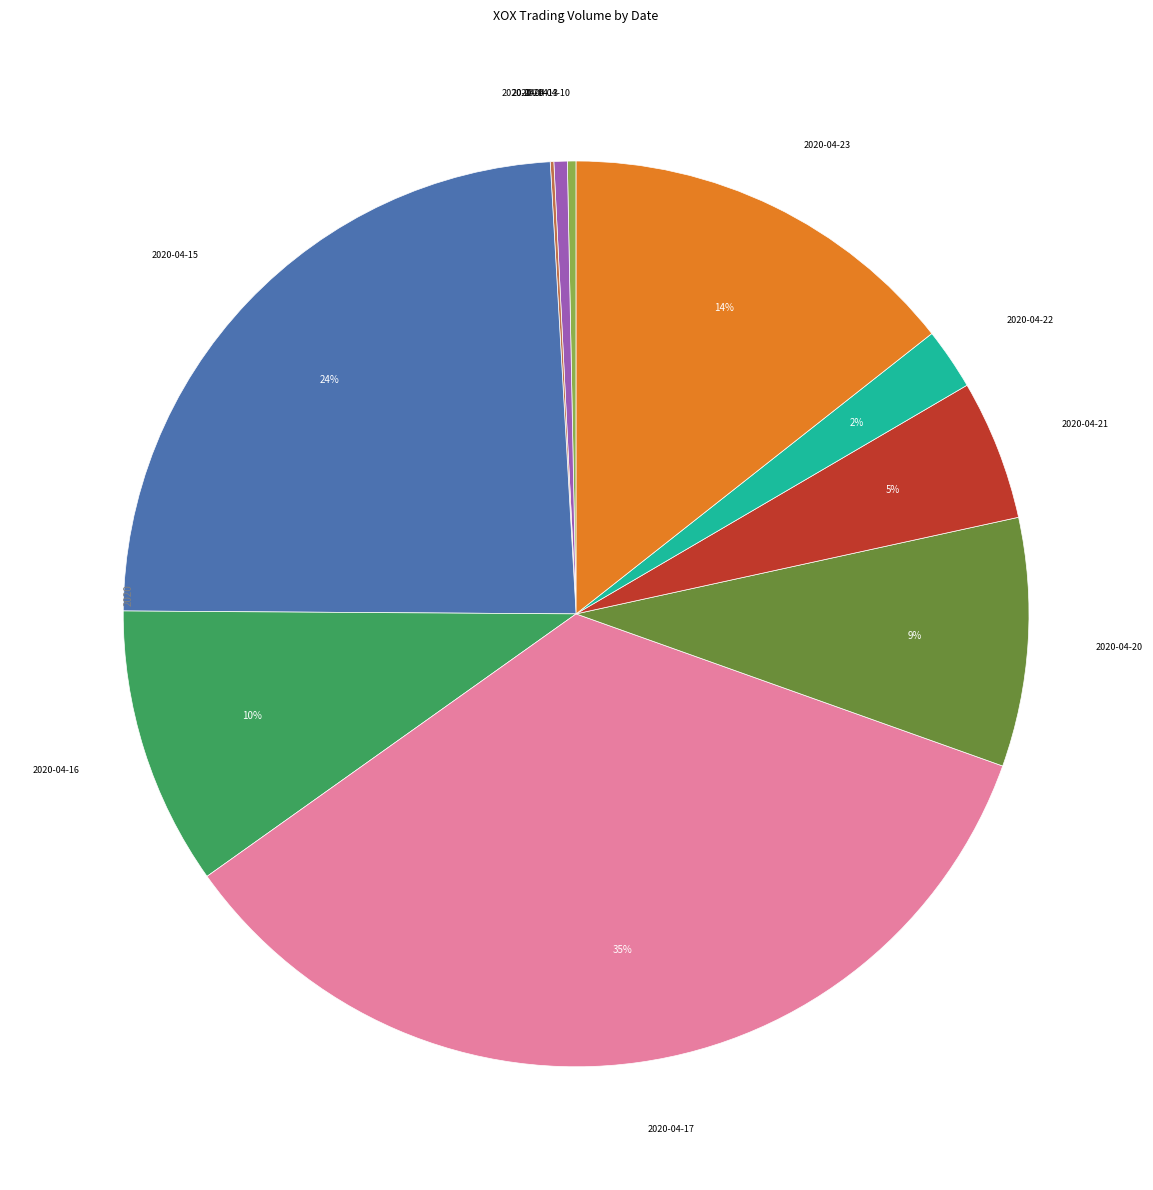

Does any single category account for the majority?

No